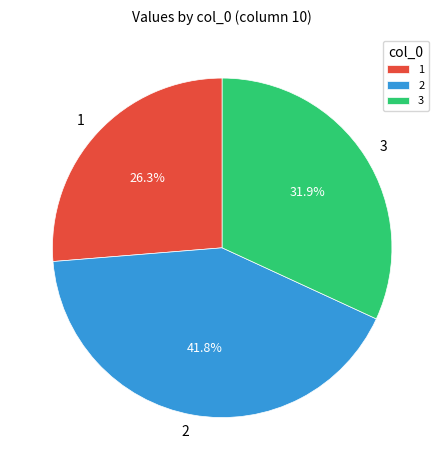

Which slice is the smallest?

1